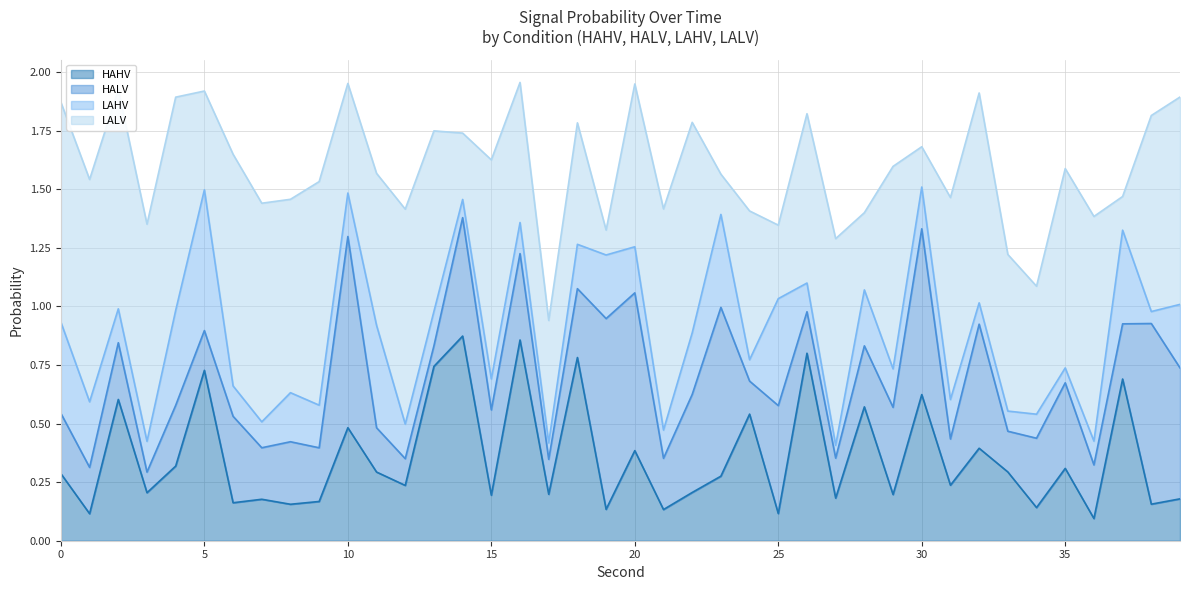

In HAHV, how many points are lower than both neighbors (excluding endpoints)?

16